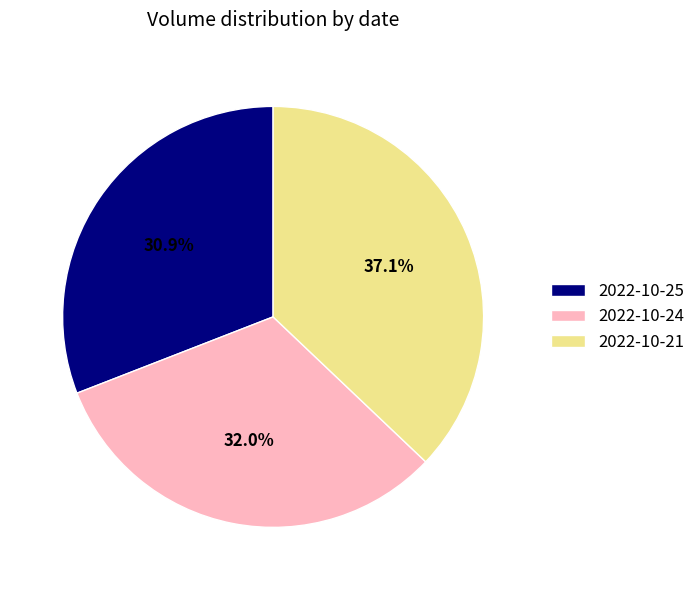

What is the largest slice in the pie chart?

2022-10-21